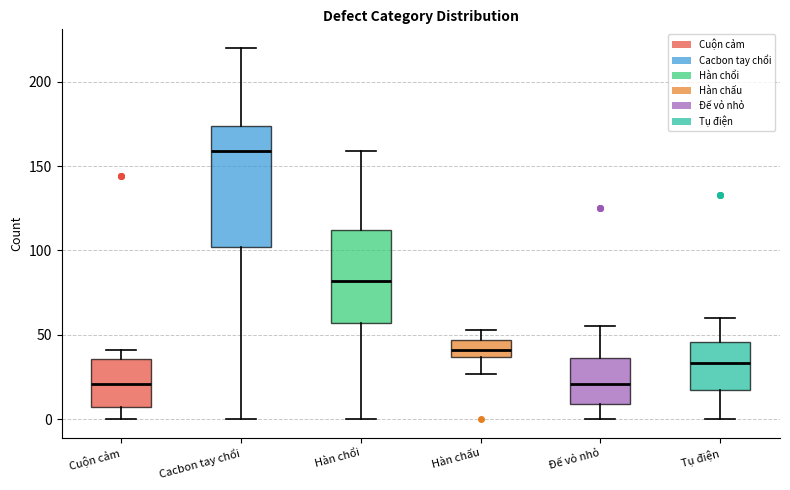

Where is the upper edge of the box for Đế vỏ nhỏ on the y-axis? The values are not printed on the chart, so give them approximately, as read against the axis.

35